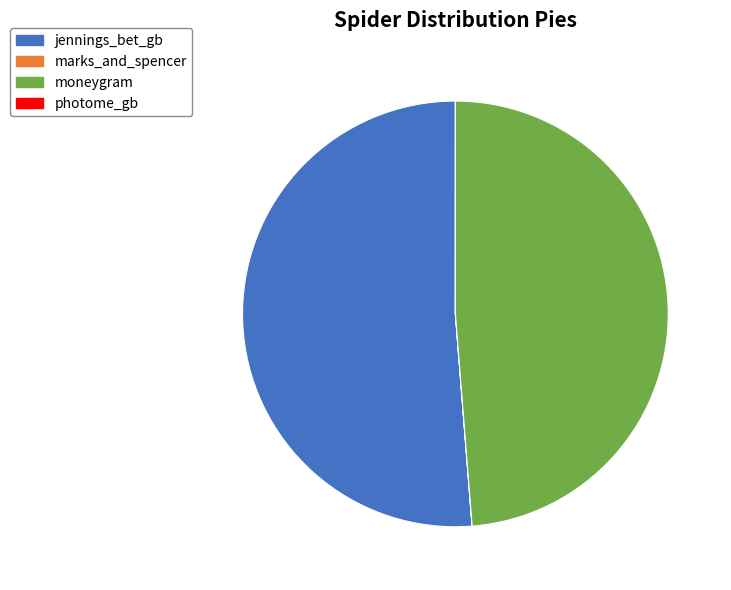

What is the largest slice in the pie chart?

jennings_bet_gb